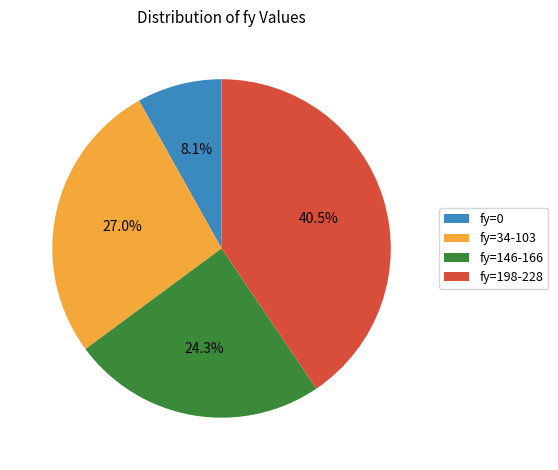

What portion of the pie excludes fy=198-228?

59.5%